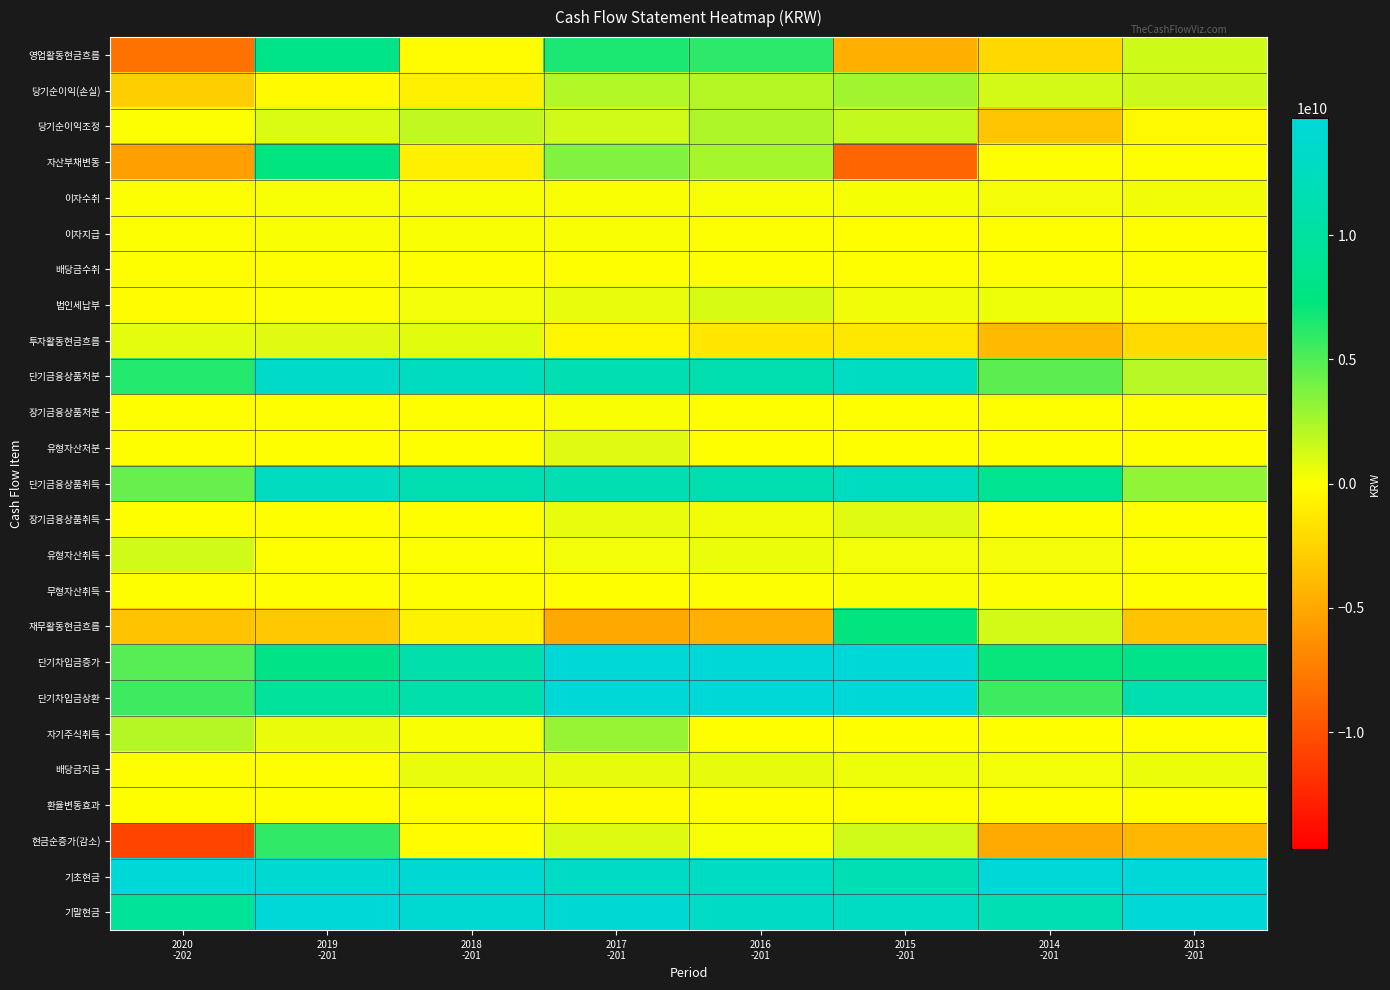

At which category does the chart reach its minimum across all series?

2020
-202